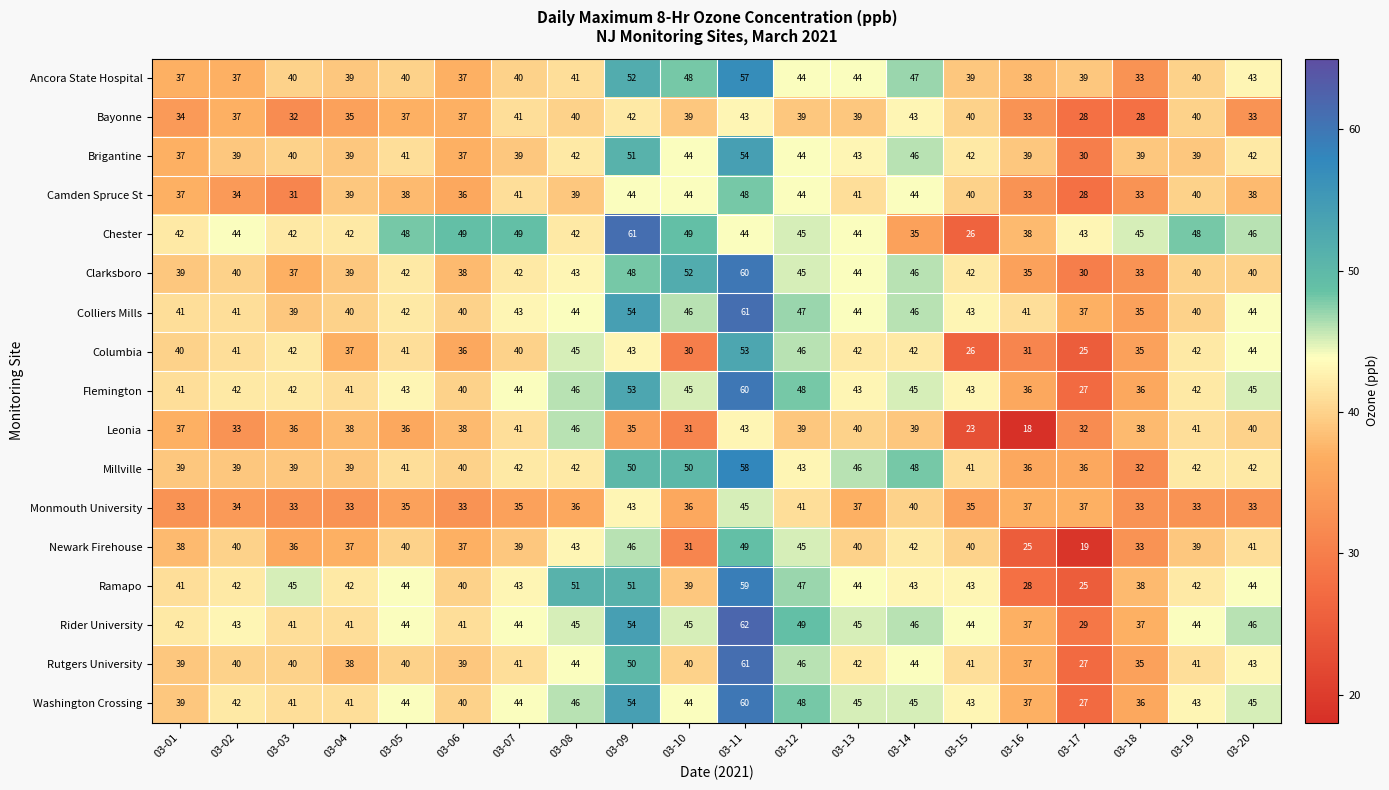

True or false: Rutgers University has a value of 23 at 03-13.

False